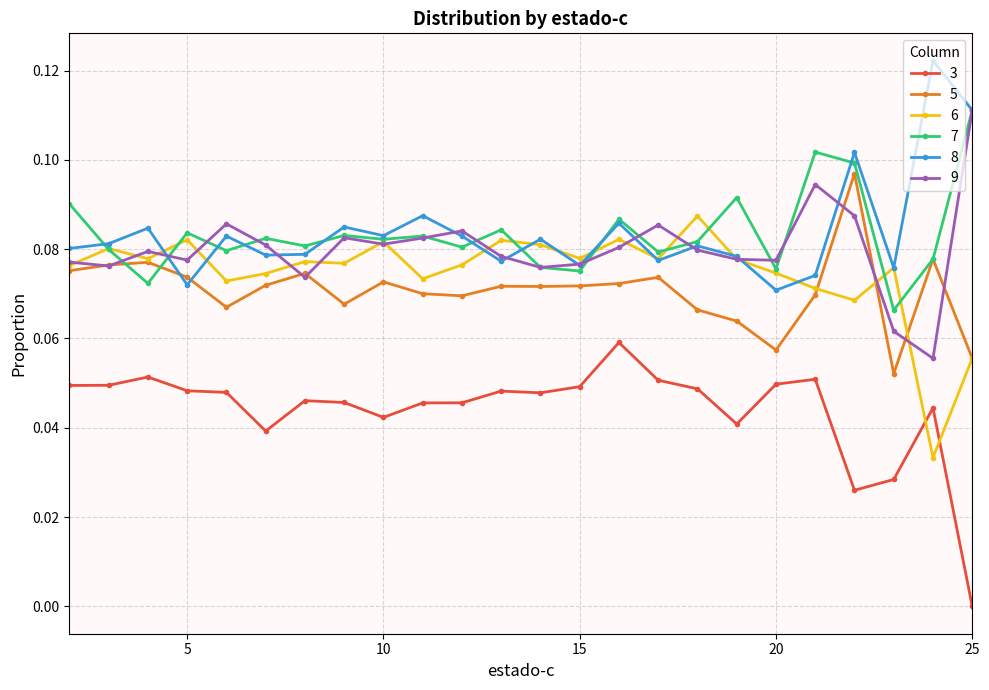

True or false: 7 and 3 intersect in this chart.

False